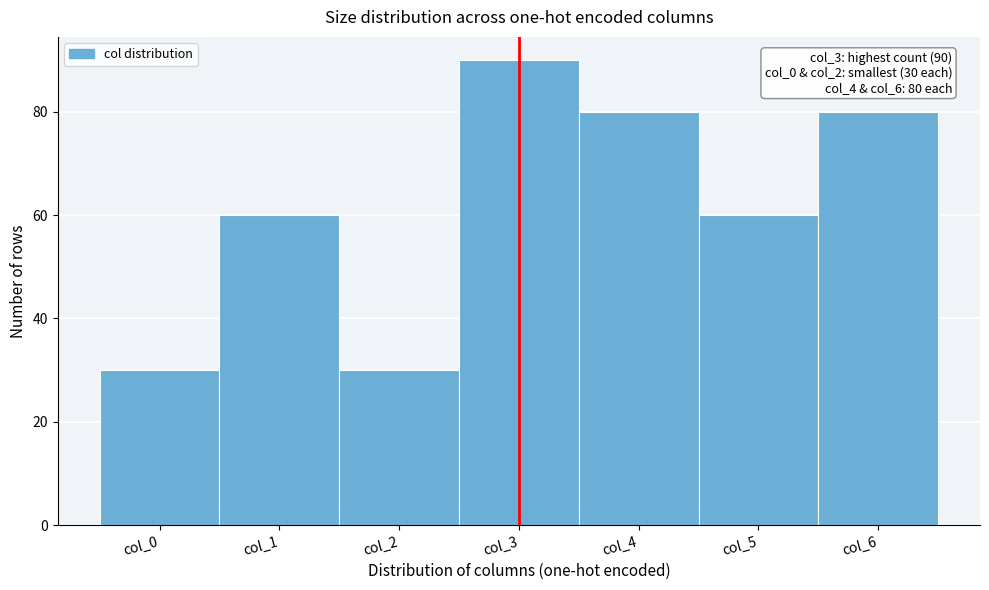

Which range on the x-axis has the tallest bar?

2.5 to 3.5